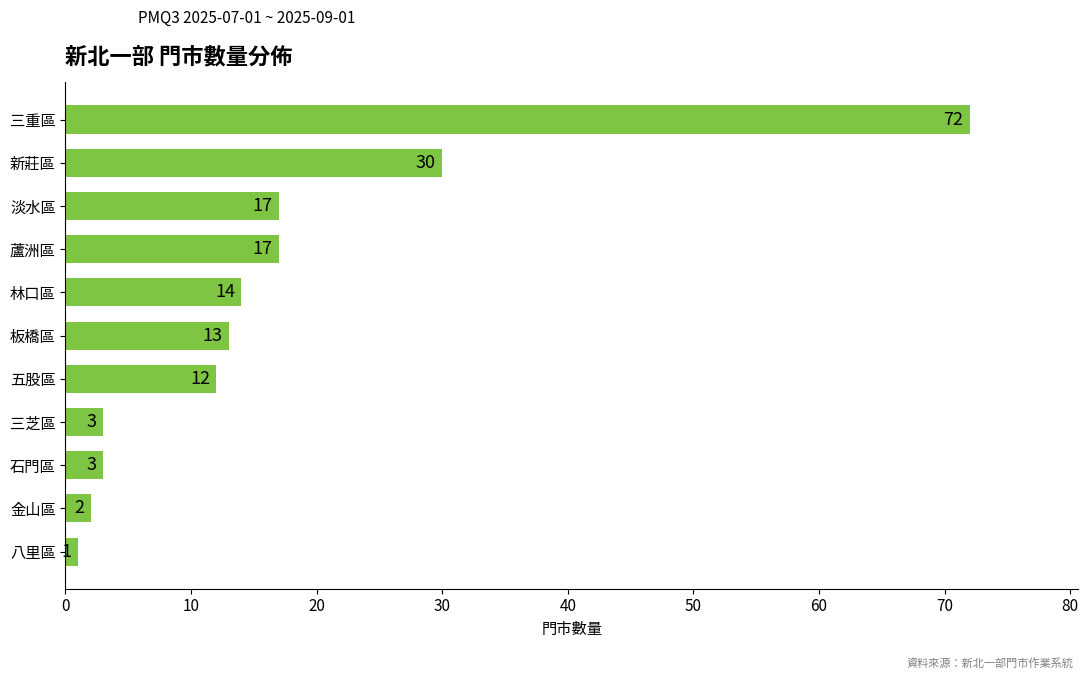

The chart shows a value of 12 at 五股區. True or false?

True